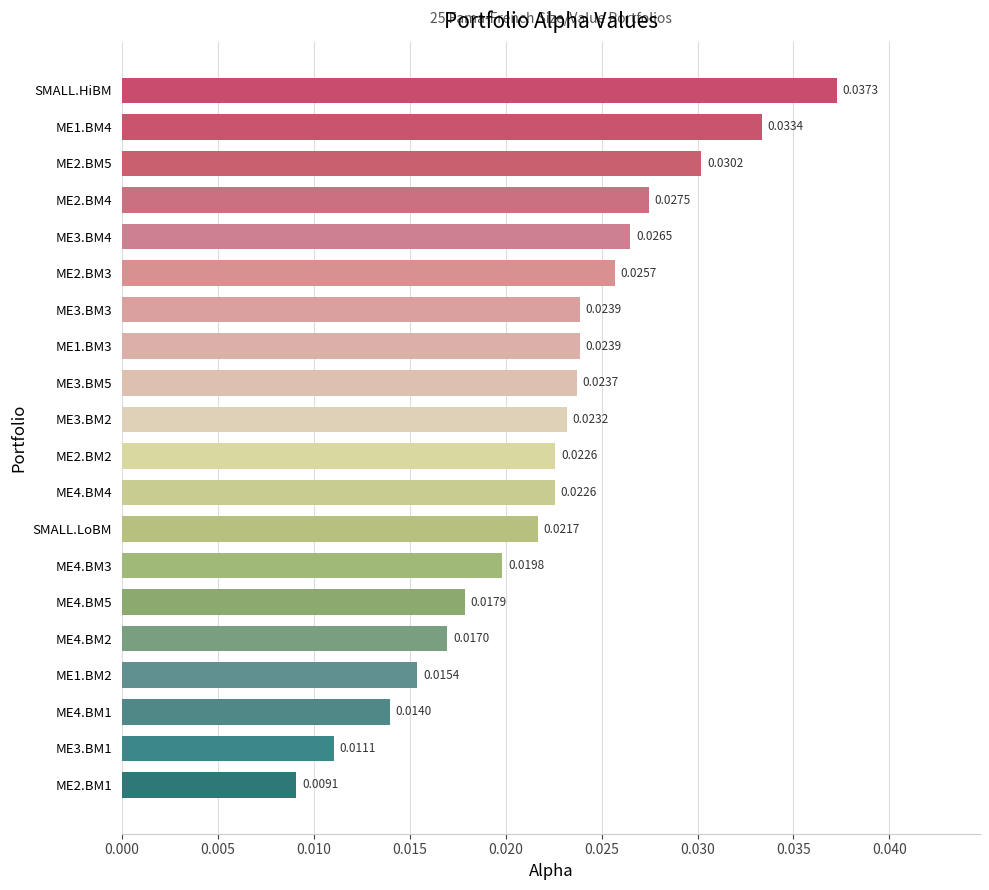

What is the label of the 13th bar from the top?

SMALL.LoBM